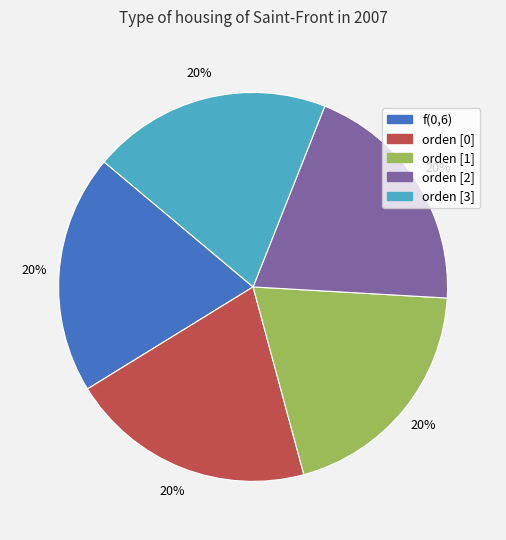

What percentage is the orden [0] slice, to the nearest percent?

20%